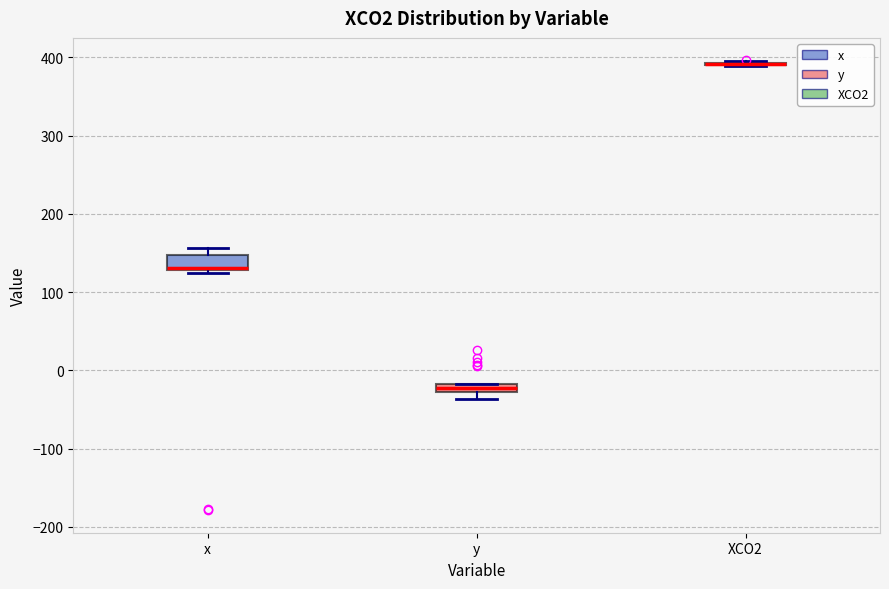

Where is the upper edge of the box for x on the y-axis? The values are not printed on the chart, so give them approximately, as read against the axis.

150